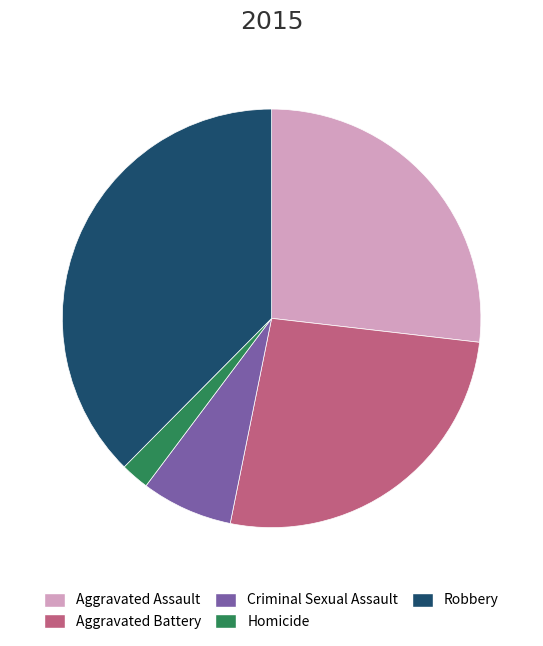

Between Aggravated Battery and Robbery, which is larger?

Robbery